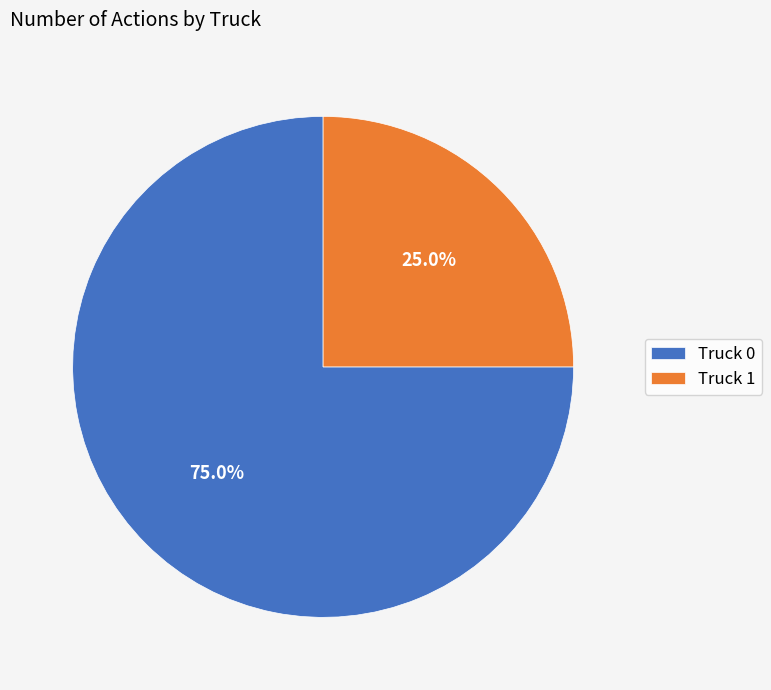

How many segments does this pie chart have?

2